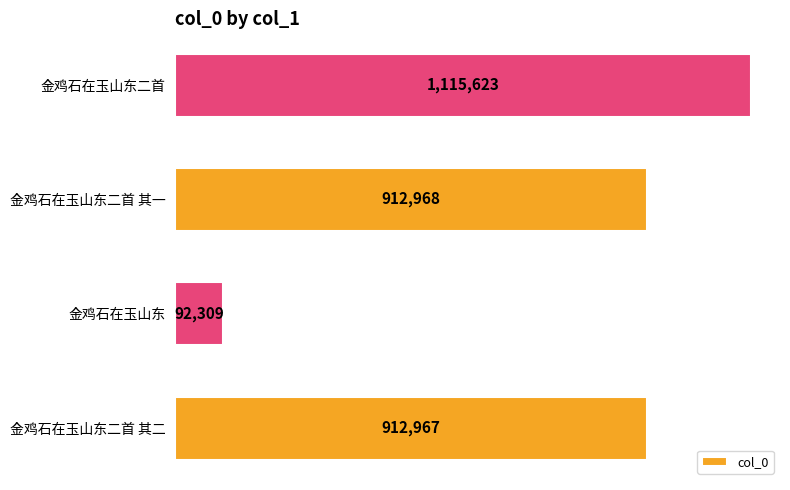

What is the difference between the maximum and minimum values?

1023314